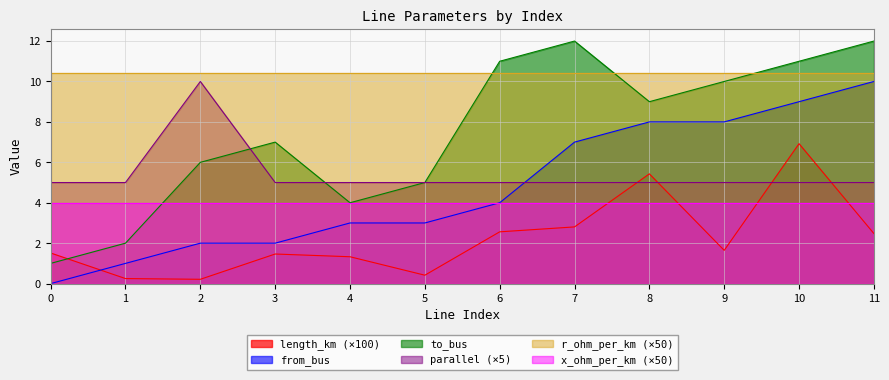

What is the average value of the length_km series?

2.3